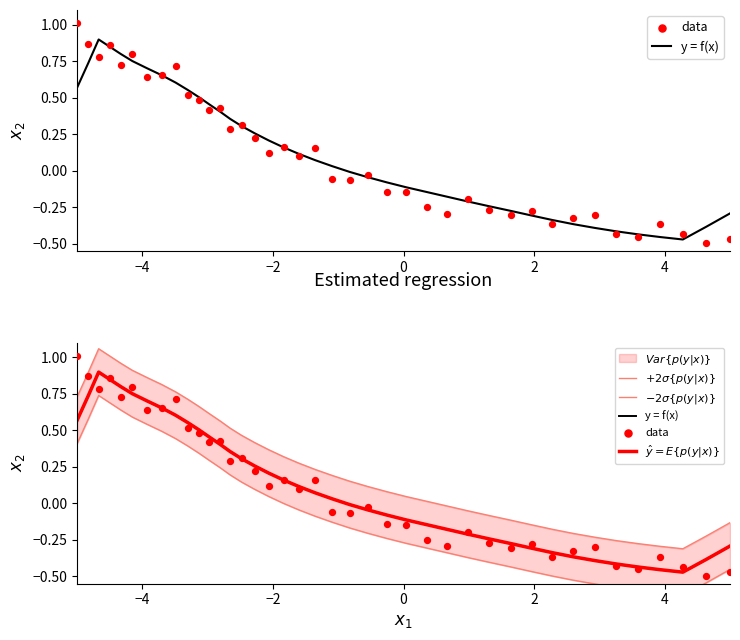

Which series has the widest spread of Y values?

data